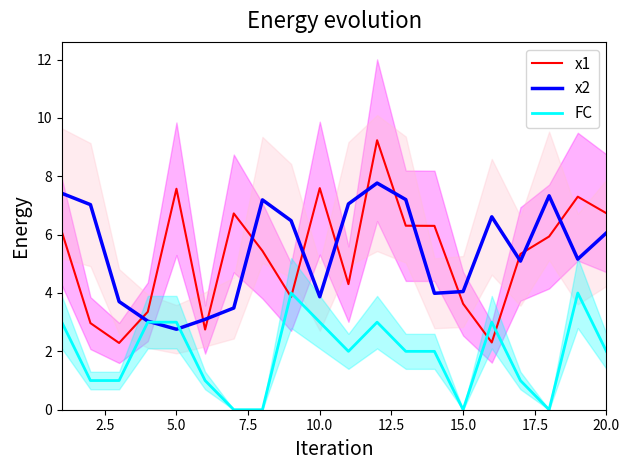

What is the difference between the highest and lowest values at 2.5?

6.0